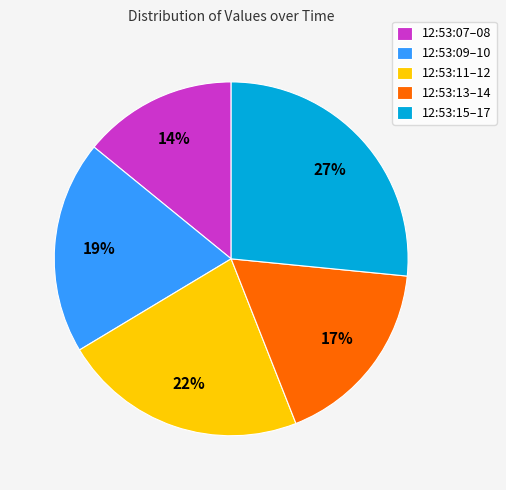

To the nearest percent, what portion does 12:53:09–10 represent?

19%